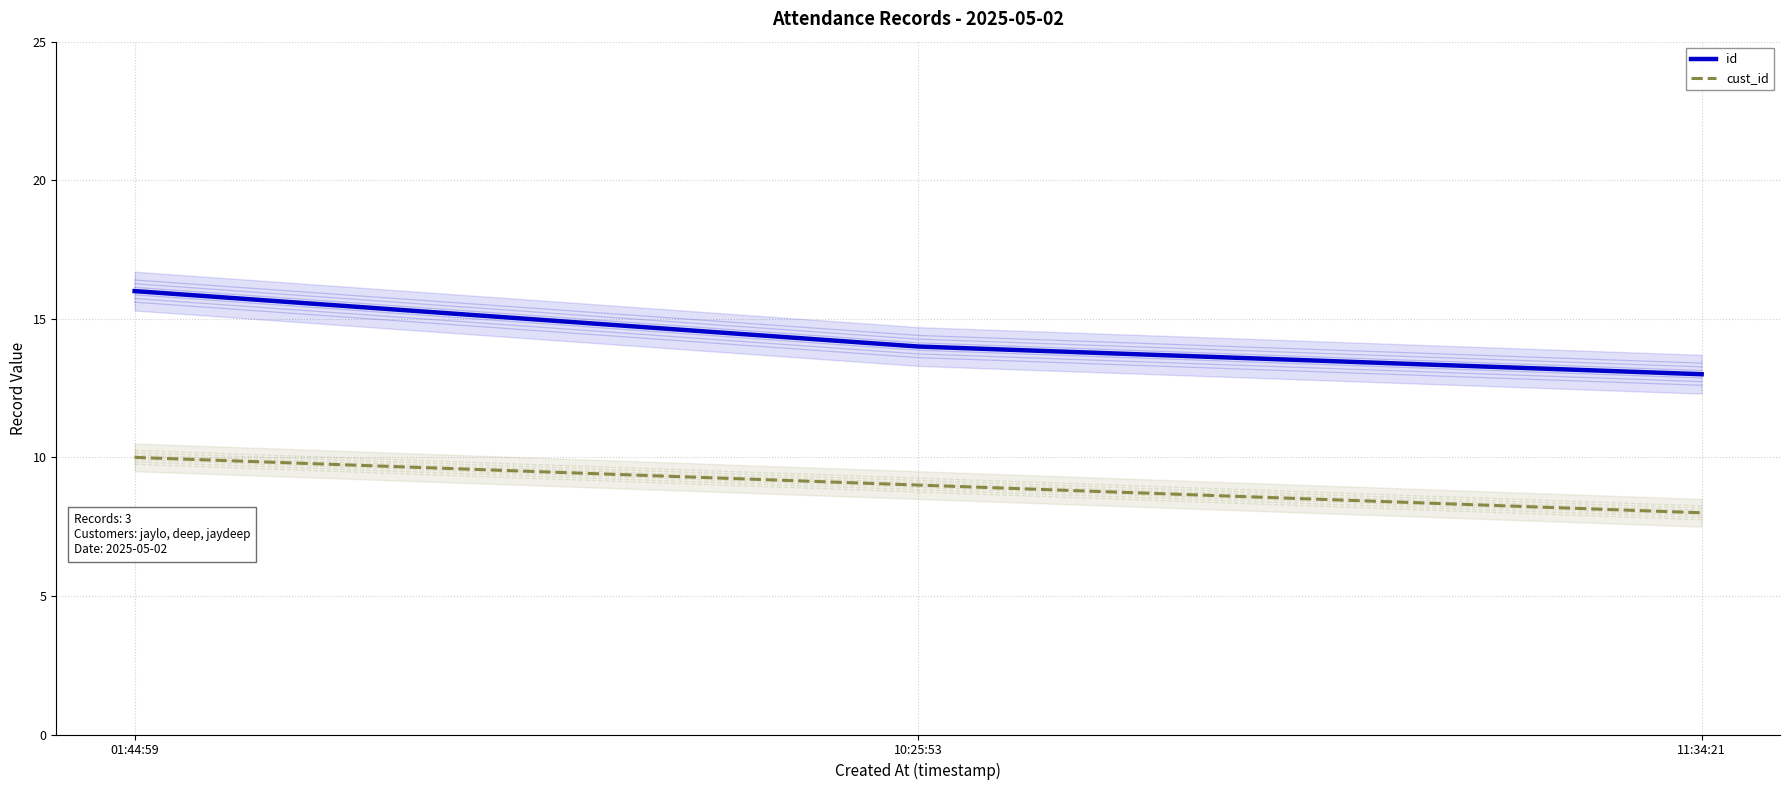

Which series changed the most between 01:44:59 and 10:25:53?

id